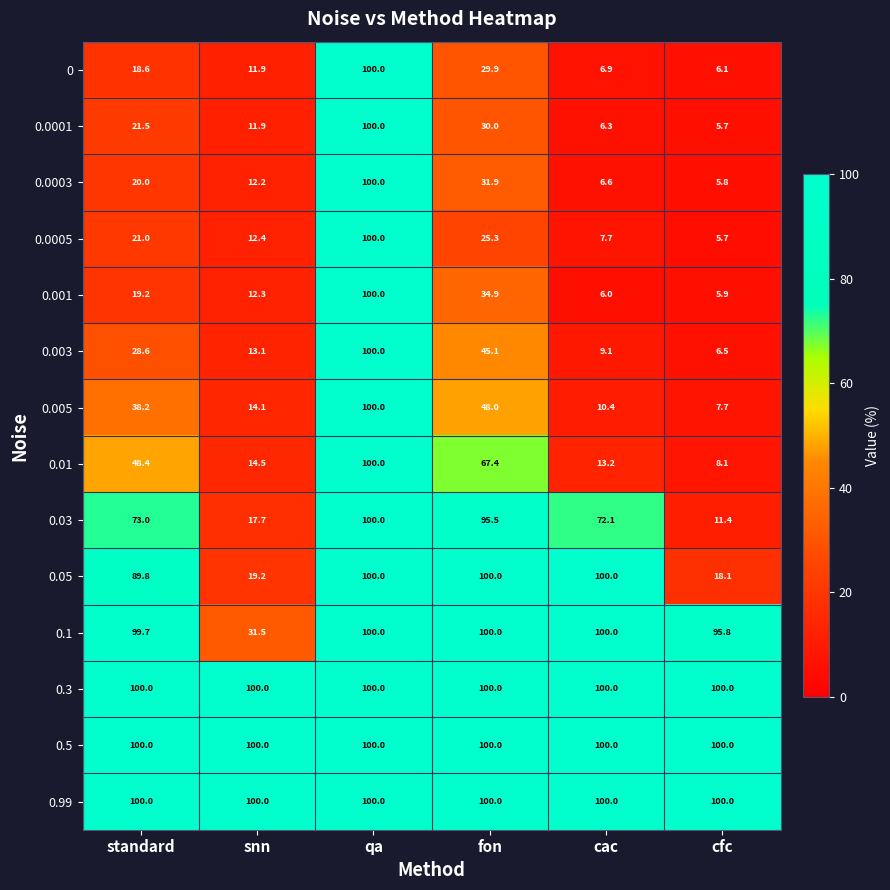

What is the greatest value displayed?

100.0